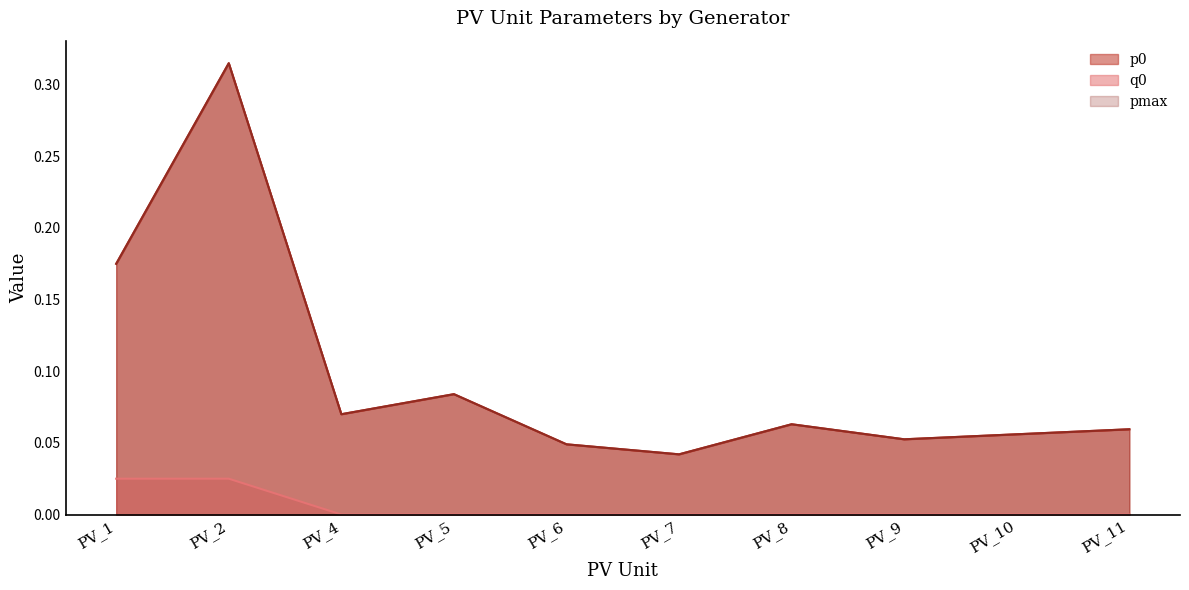

Does the chart have visible grid lines?

No